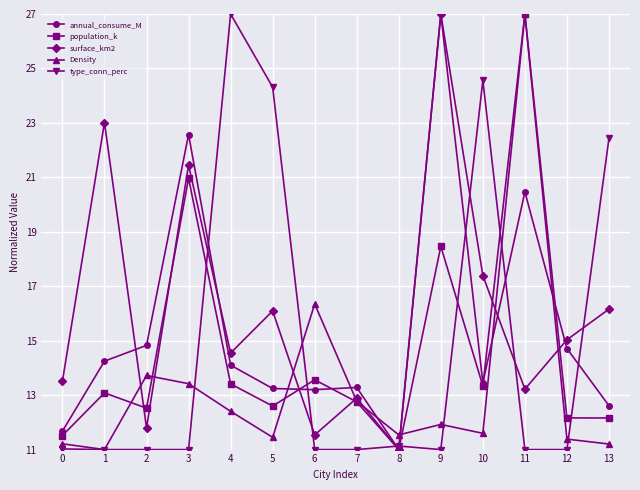

What is the difference between the annual_consume_M values at 9 and 6?

13.8